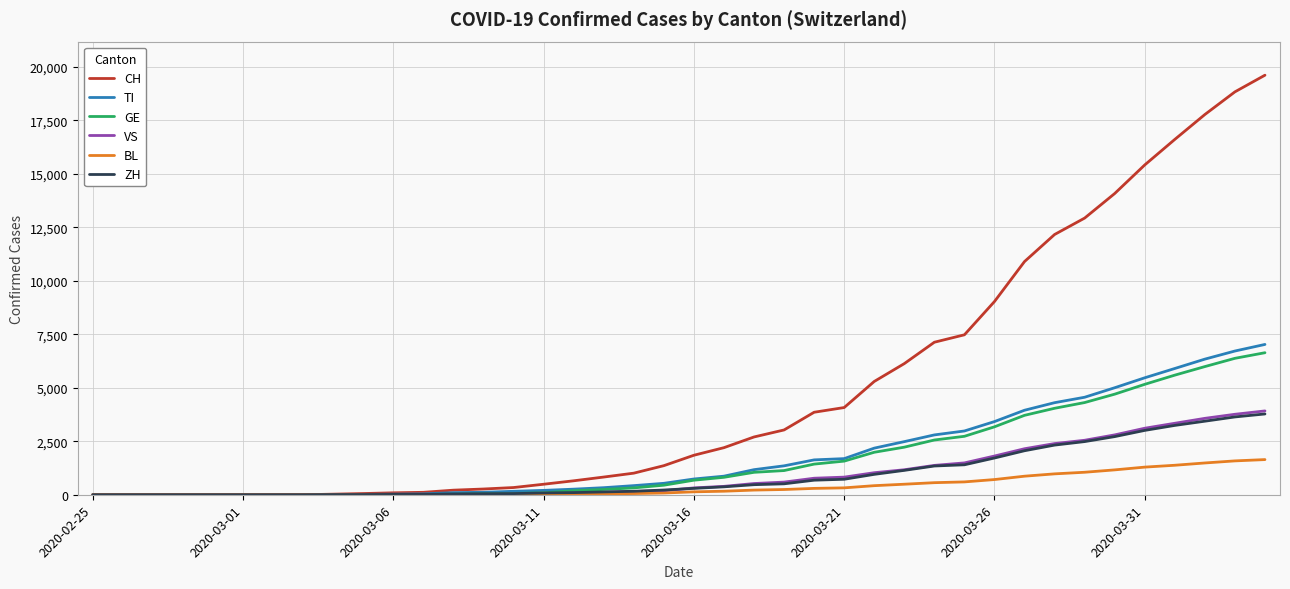

Which series has the largest total across all categories?

CH